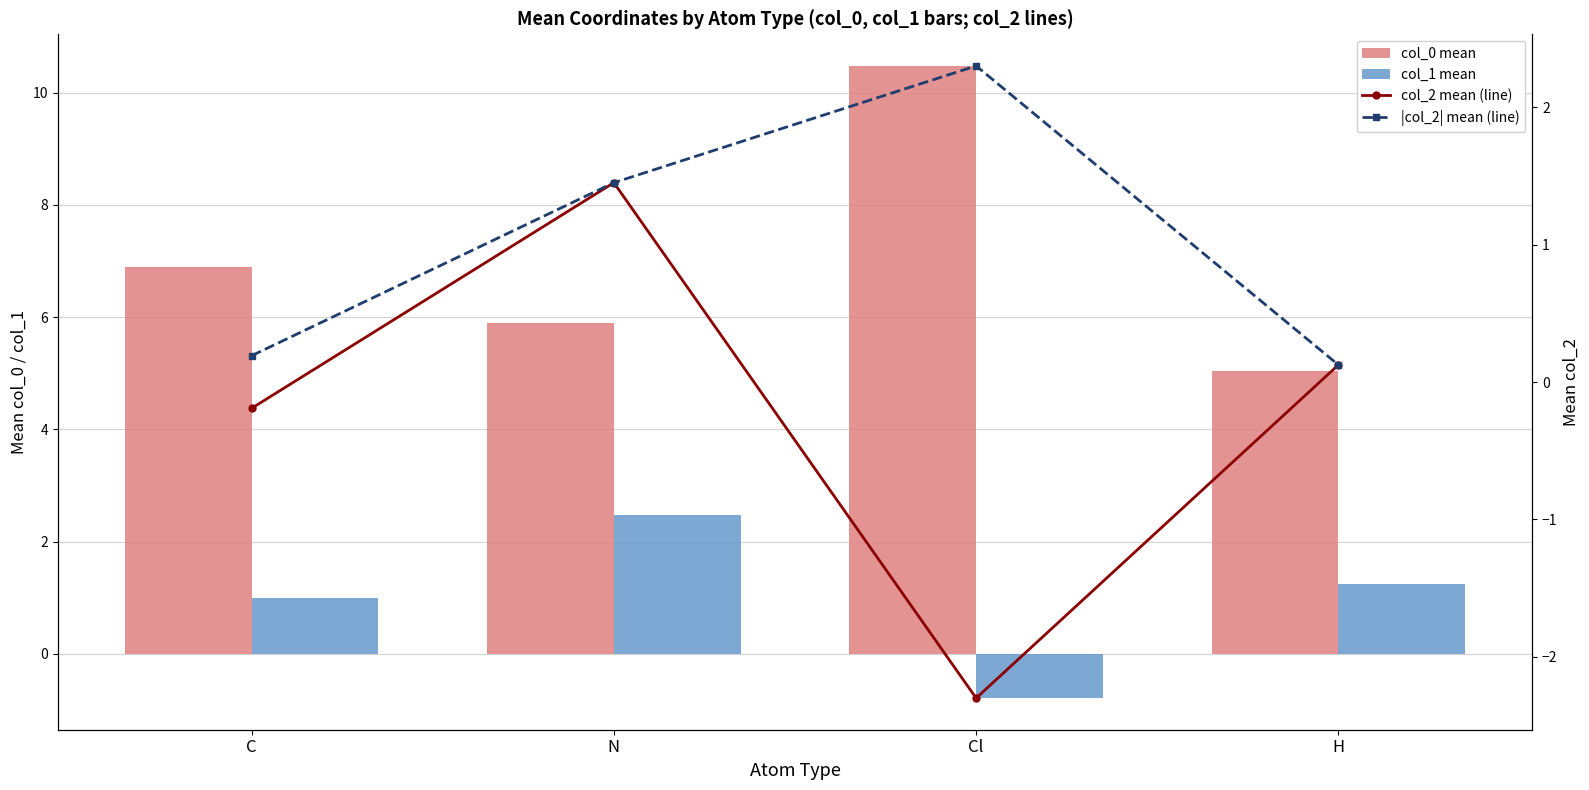

What is the difference between the |col_2| mean (line) values at Cl and H?

2.2